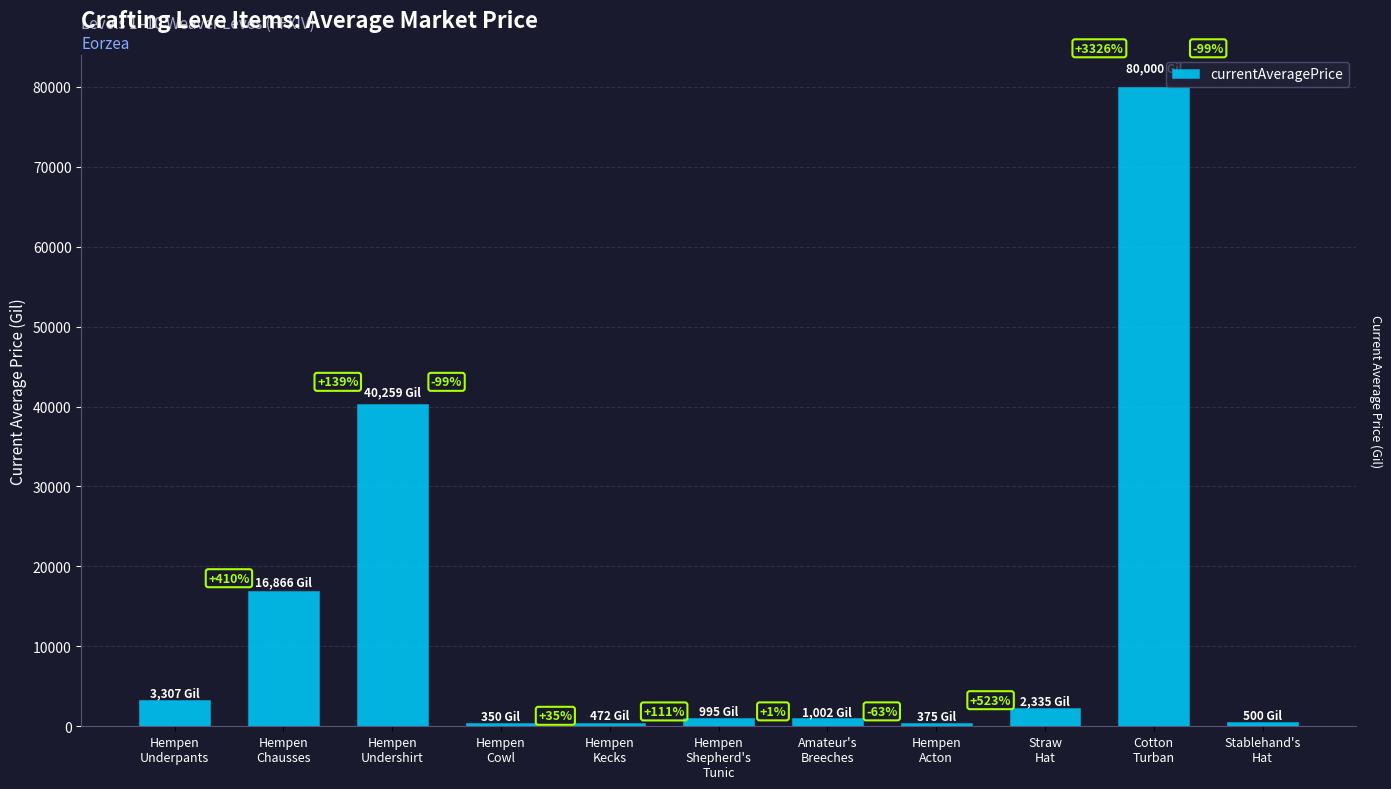

Between Hempen
Shepherd's
Tunic and Cotton
Turban, which is larger?

Cotton
Turban